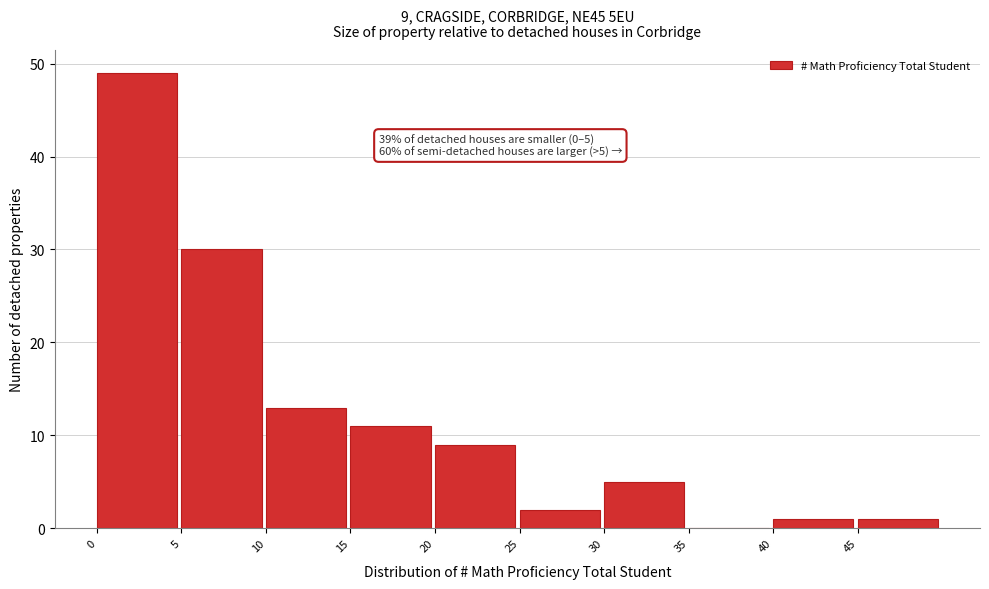

Over which range of the x-axis is the bar tallest?

0 to 5